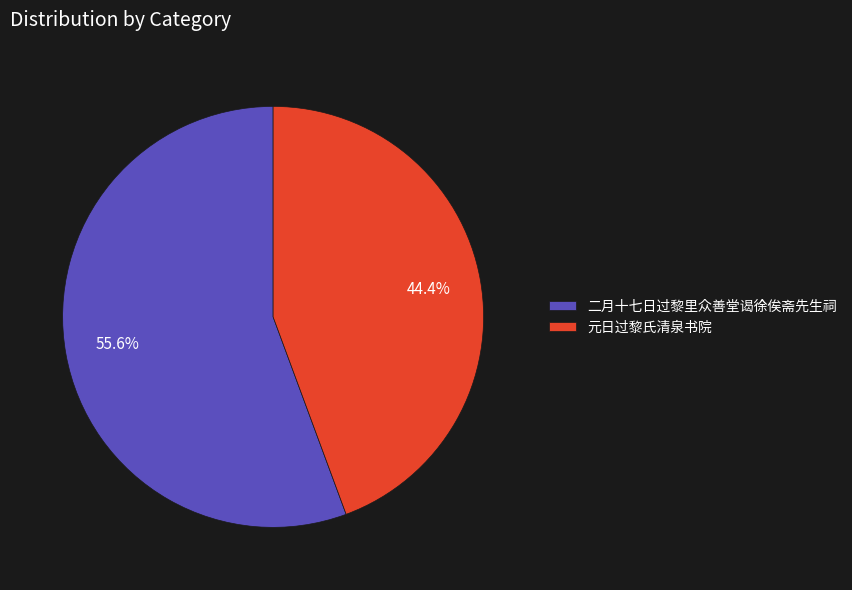

Count the number of slices in the pie.

2